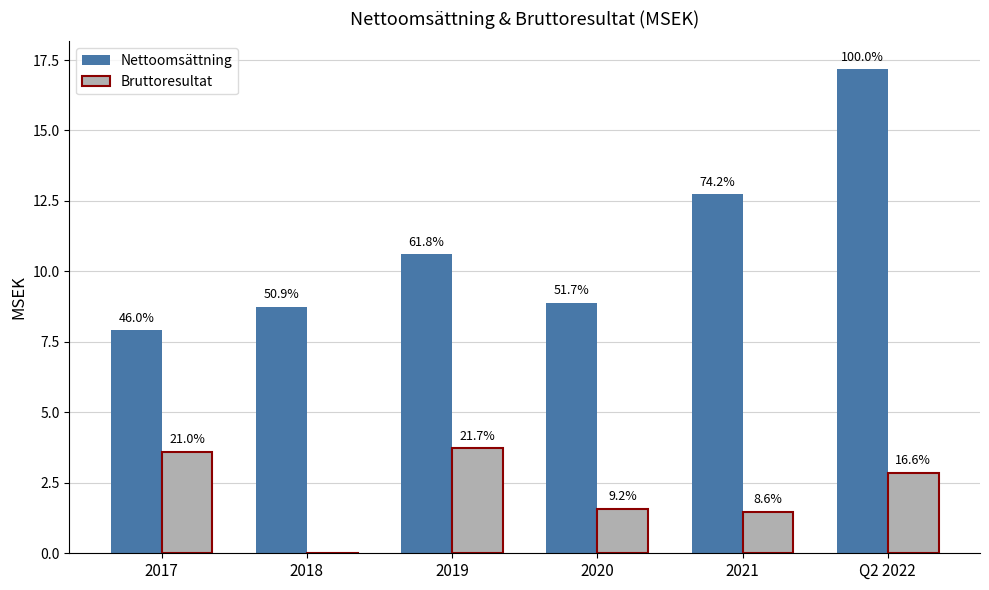

How many bars are there in total?

12